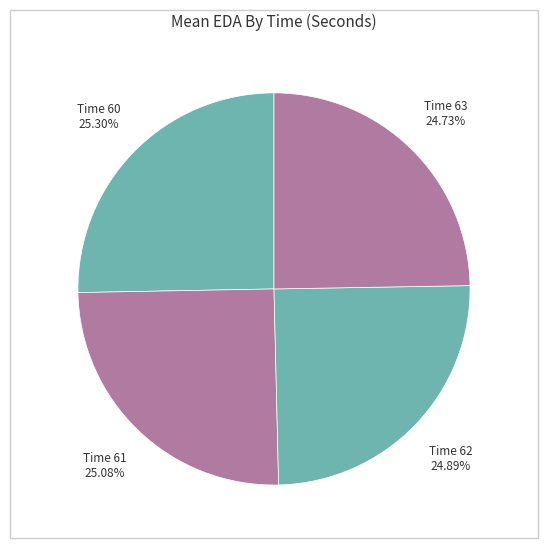

Count the number of slices in the pie.

4